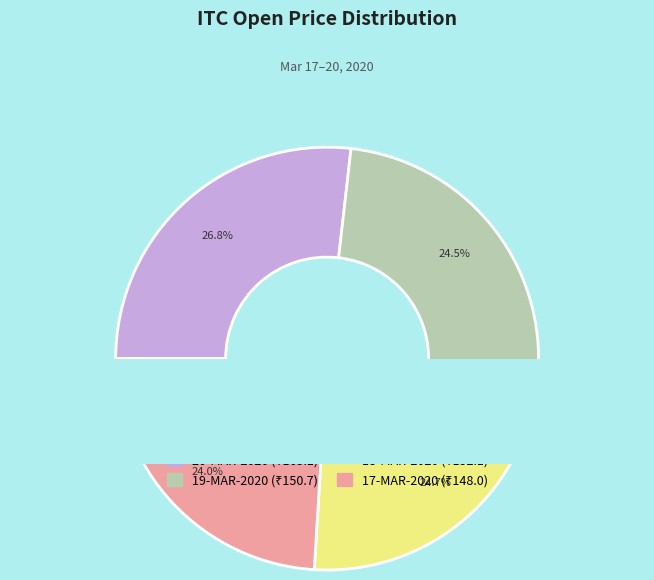

What is the ratio of the value at 18-MAR-2020 to the value at 17-MAR-2020?

1.0